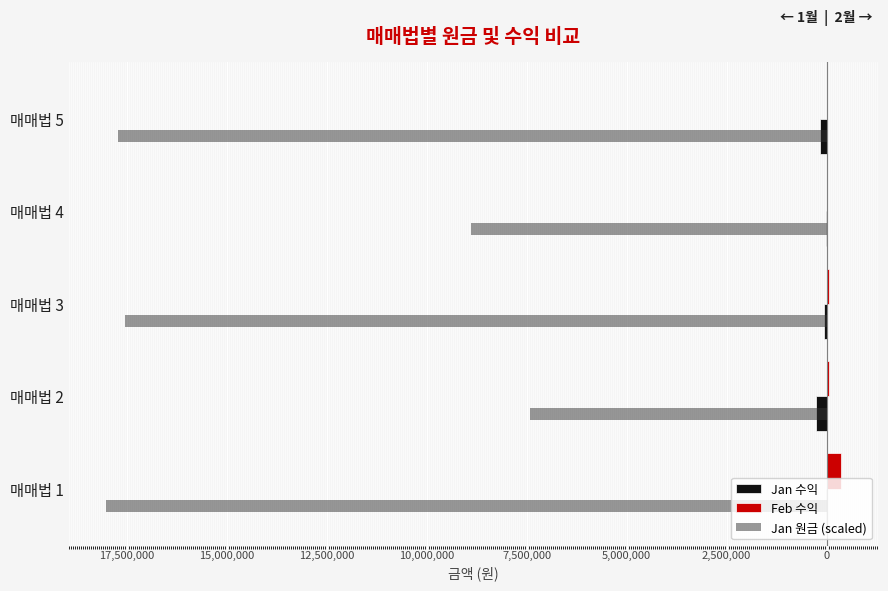

What are all the series names shown in the legend?

Jan 수익, Feb 수익, Jan 원금 (scaled)